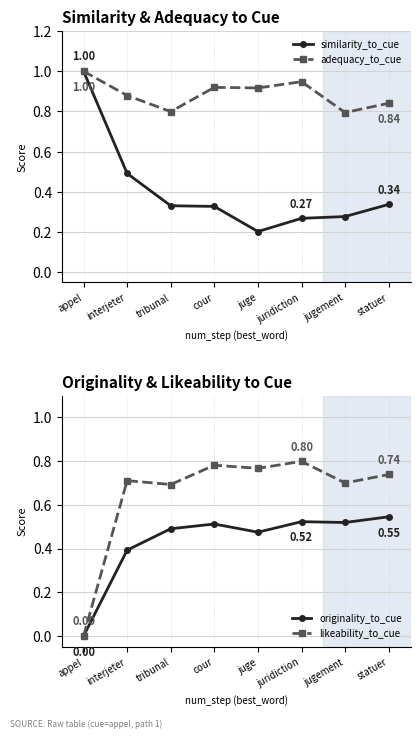

Which series has the largest range (max minus min)?

likeability_to_cue